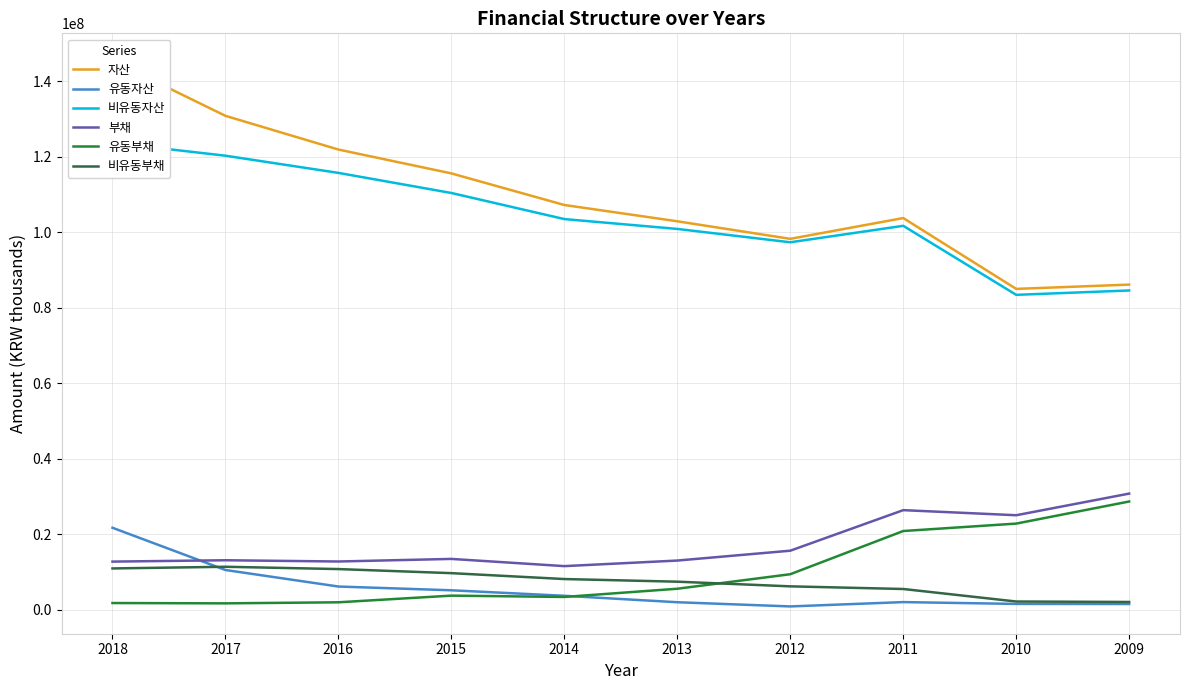

Reading left to right, extract all data points from this chart.

자산: 145441308	130818868	121893196	115576102	107210170	102895799	98248497	103753882	84995731	86131875
유동자산: 21741661	10556959	6180675	5184697	3727208	2021607	909904	2056498	1576929	1554557
비유동자산: 123699647	120261909	115712521	110391405	103482962	100874191	97338593	101697384	83418802	84577318
부채: 12779414	13138619	12808107	13491844	11583342	13057786	15667766	26405788	25058484	30788339
유동부채: 1809171	1725565	2004449	3769344	3421338	5594848	9439126	20878862	22845726	28696926
비유동부채: 10970243	11413055	10803658	9722500	8162004	7462938	6228639	5526926	2212758	2091413